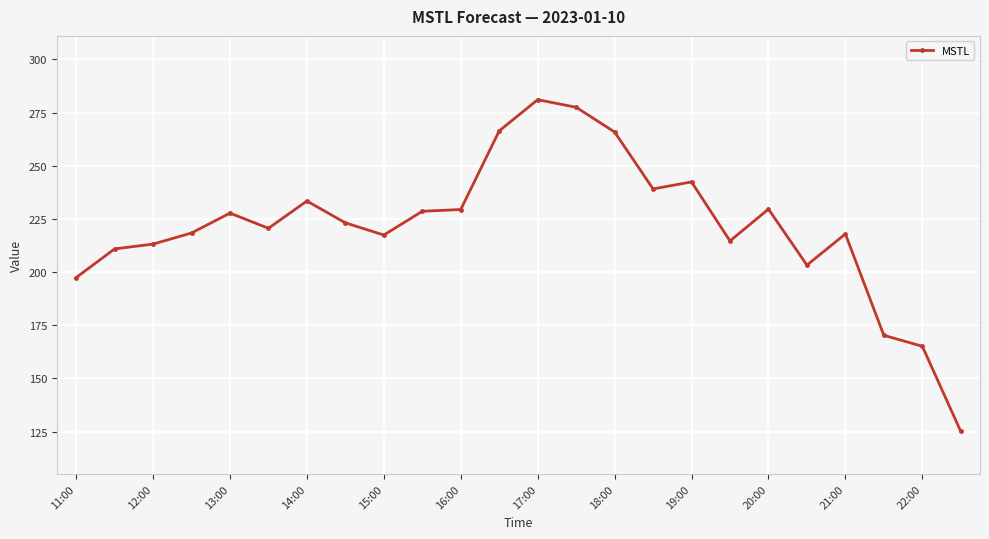

True or false: the data has more than 2 interior local peaks.

True